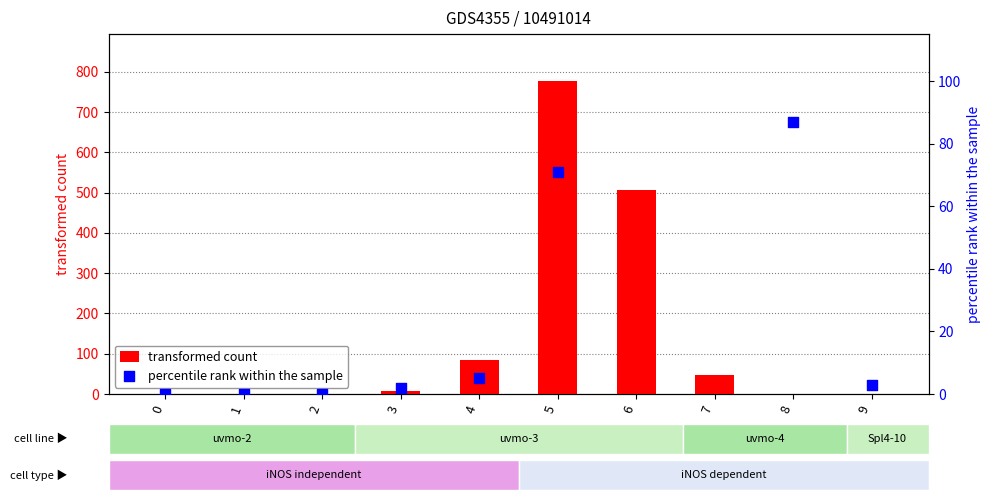

Which series contains the lowest Y value?

transformed count